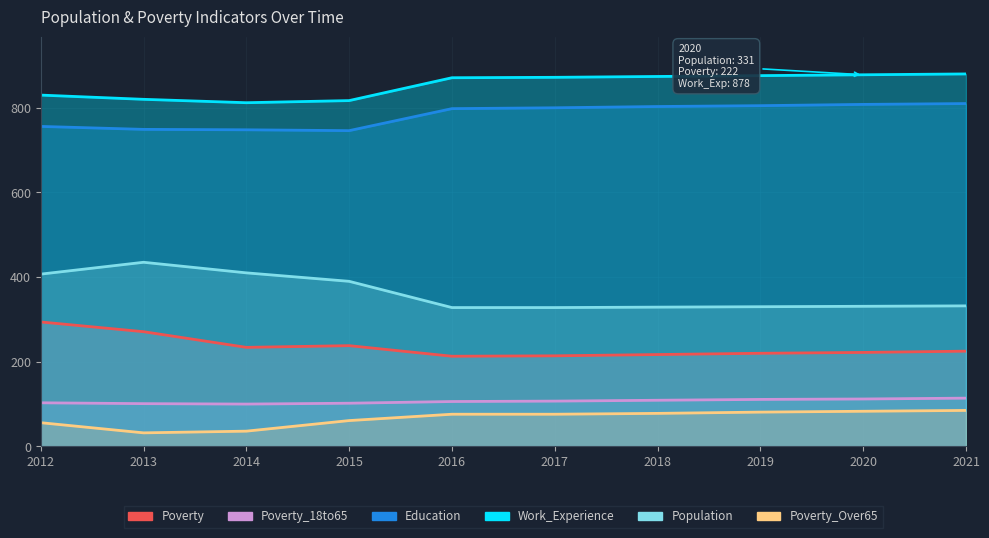

What are all the series names shown in the legend?

Poverty, Poverty_18to65, Education, Work_Experience, Population, Poverty_Over65